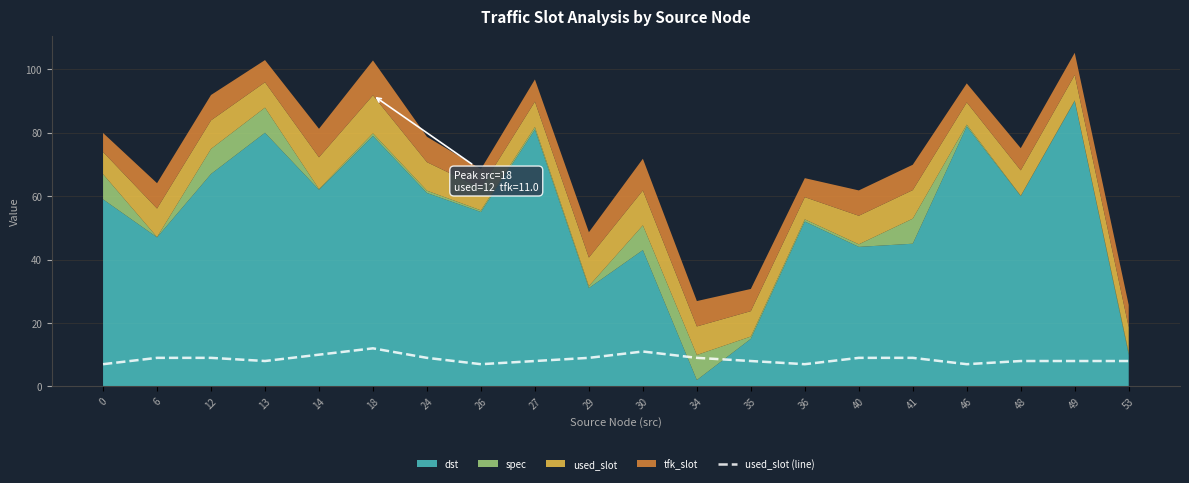

True or false: used_slot (line) has a value of 8 at 27.

True